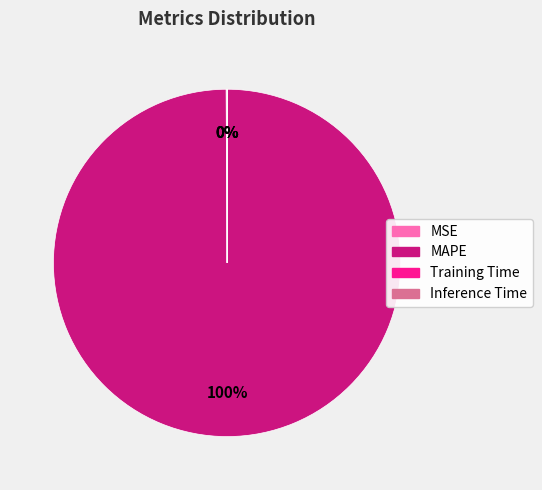

Which slice is the largest?

MAPE